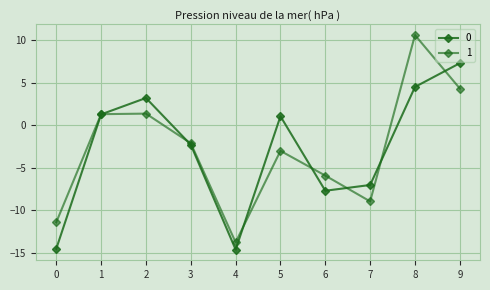

Count the number of data series in this chart.

2